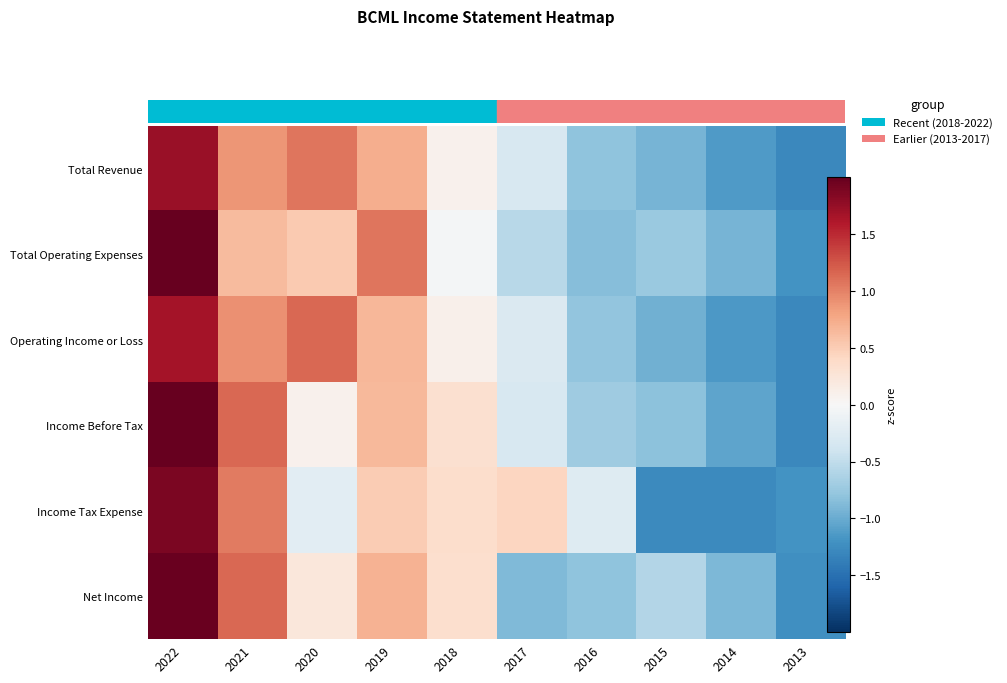

Reading right to left, what are all the values shown in this chart?

Total Revenue: 2013=-1.3	2014=-1.1	2015=-0.9	2016=-0.8	2017=-0.3	2018=0.1	2019=0.7	2020=1.1	2021=0.9	2022=1.7
Total Operating Expenses: 2013=-1.2	2014=-0.9	2015=-0.7	2016=-0.8	2017=-0.6	2018=-0.0	2019=1.1	2020=0.5	2021=0.6	2022=2.1
Operating Income or Loss: 2013=-1.3	2014=-1.2	2015=-1.0	2016=-0.8	2017=-0.3	2018=0.1	2019=0.7	2020=1.1	2021=0.9	2022=1.7
Income Before Tax: 2013=-1.3	2014=-1.1	2015=-0.8	2016=-0.7	2017=-0.3	2018=0.3	2019=0.7	2020=0.1	2021=1.1	2022=2.0
Income Tax Expense: 2013=-1.2	2014=-1.3	2015=-1.3	2016=-0.3	2017=0.4	2018=0.4	2019=0.5	2020=-0.2	2021=1.0	2022=1.9
Net Income: 2013=-1.2	2014=-0.9	2015=-0.6	2016=-0.8	2017=-0.9	2018=0.3	2019=0.7	2020=0.2	2021=1.2	2022=2.0